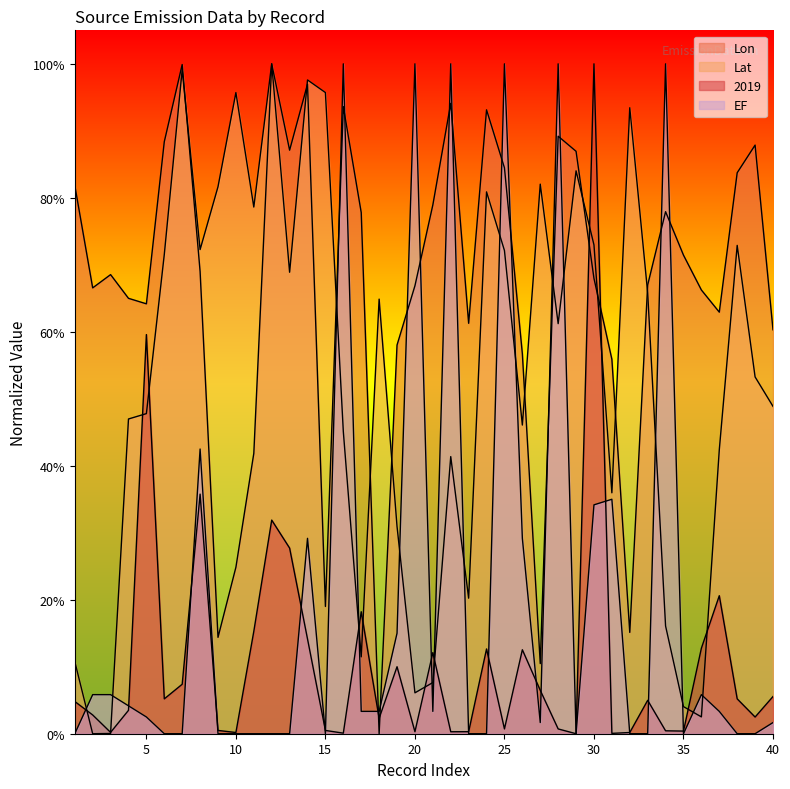

What is the value of the Lat point at the 1st from the left?

0.1